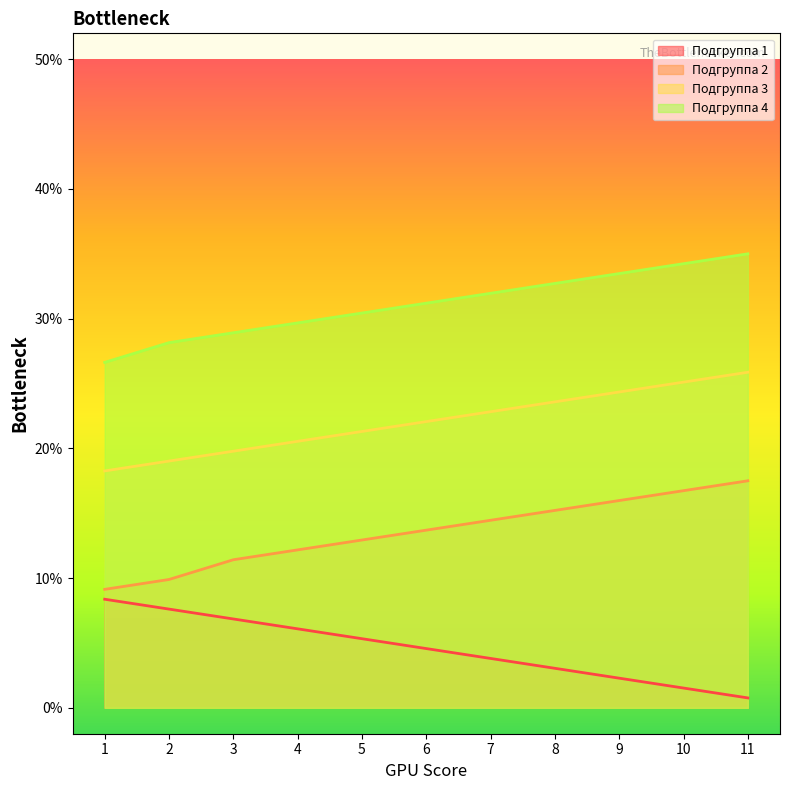

Which label corresponds to the largest value in the chart?

11